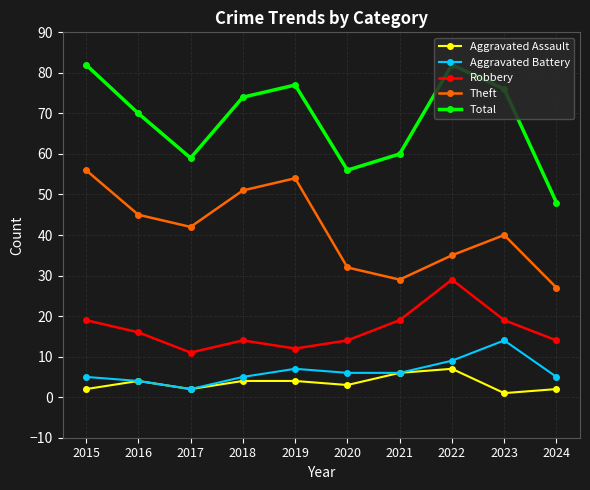

What is the minimum value for Aggravated Battery?

2